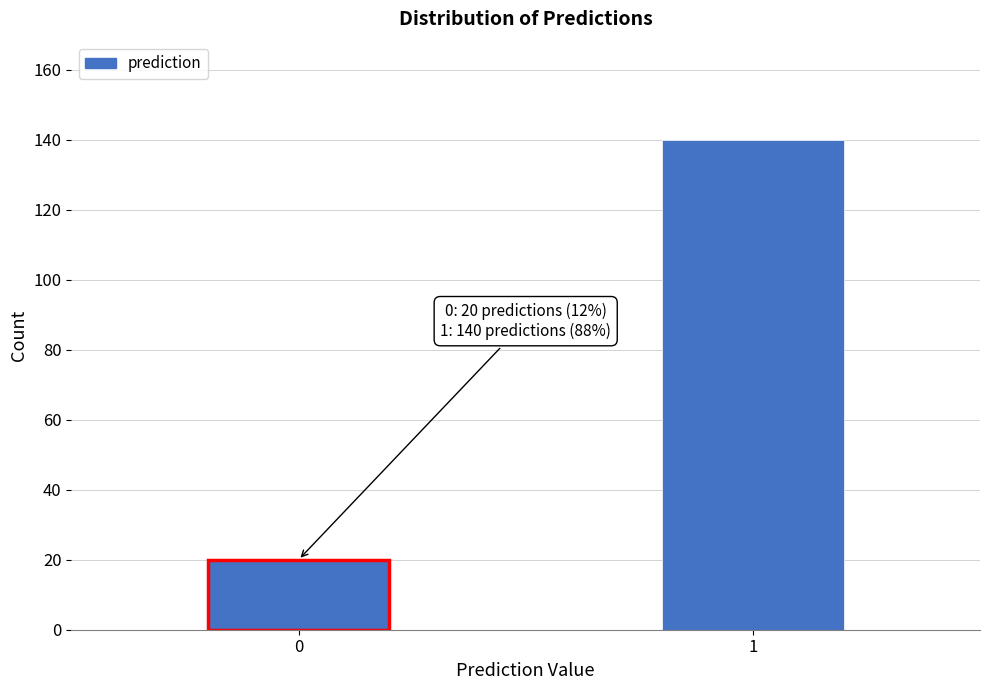

Reading left to right, what are all the values shown in this chart?

0=20	1=140